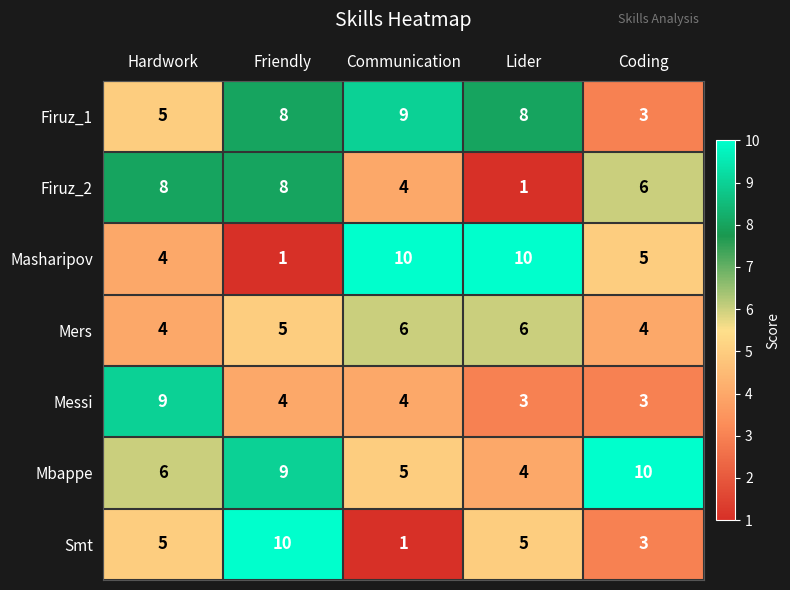

Which category has the highest value in the Mbappe series?

Coding